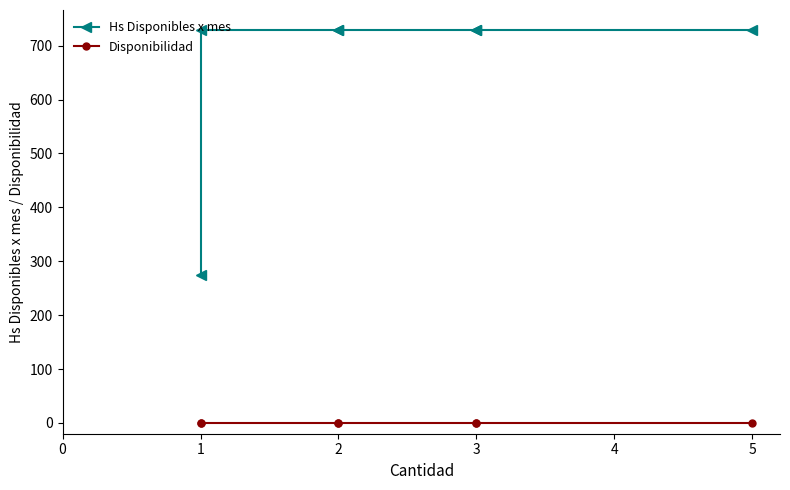

At 2, list the series in order from smallest to largest.

Disponibilidad, Hs Disponibles x mes